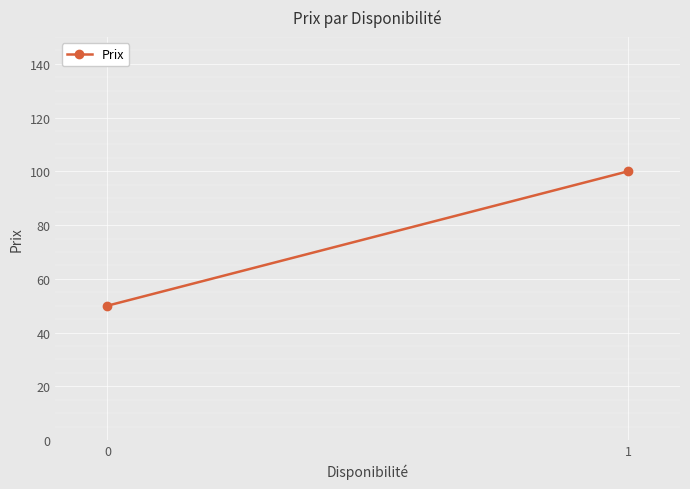

Which label corresponds to the largest value in the chart?

1